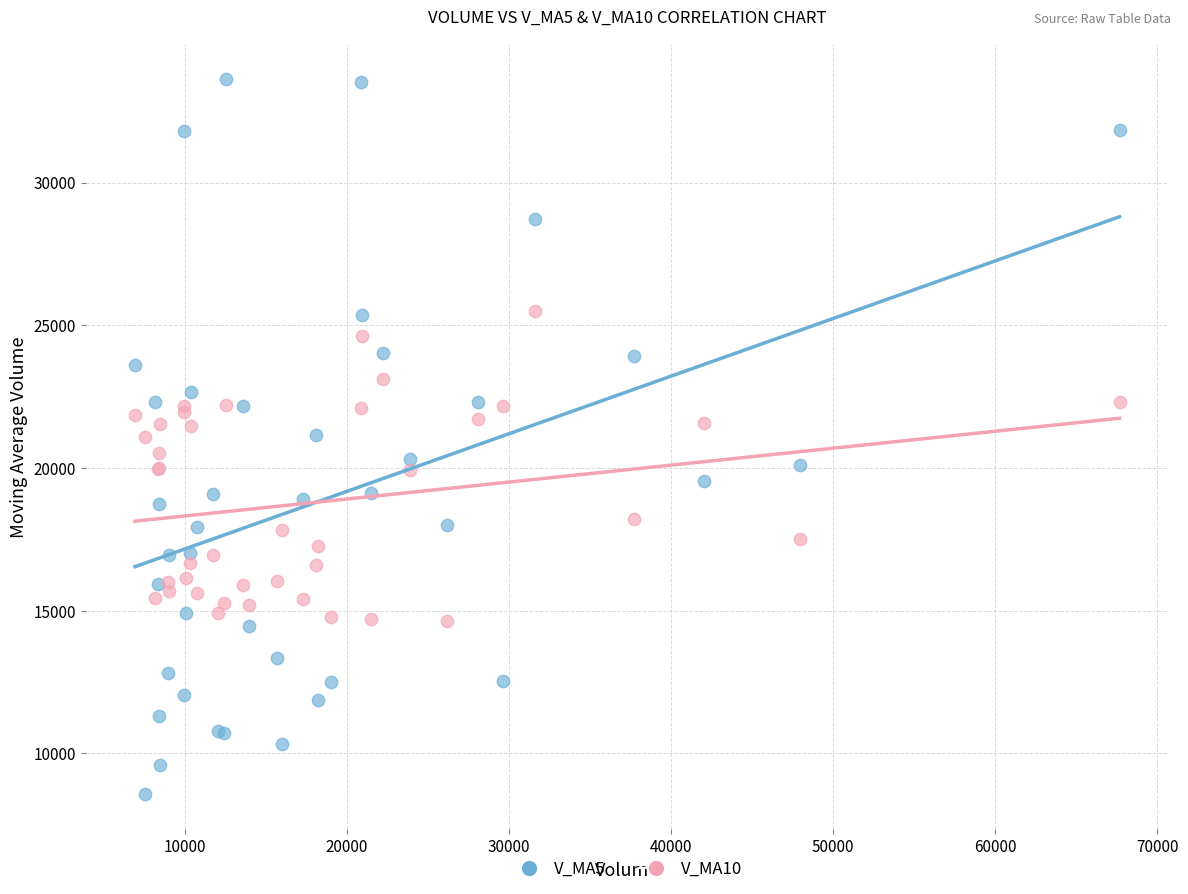

Which series contains the highest Y value?

V_MA5